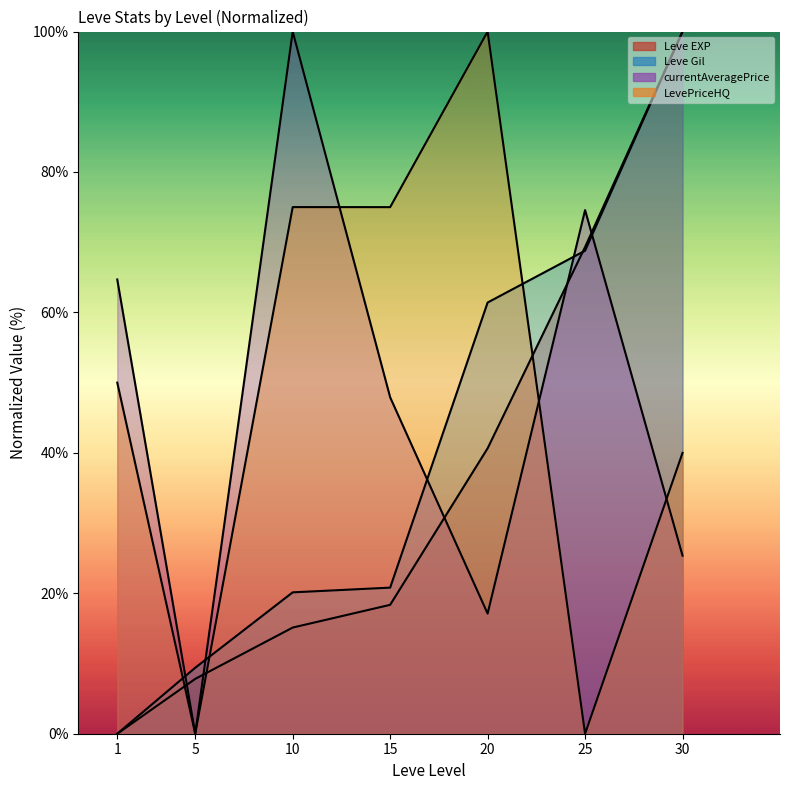

Does the chart have visible grid lines?

No